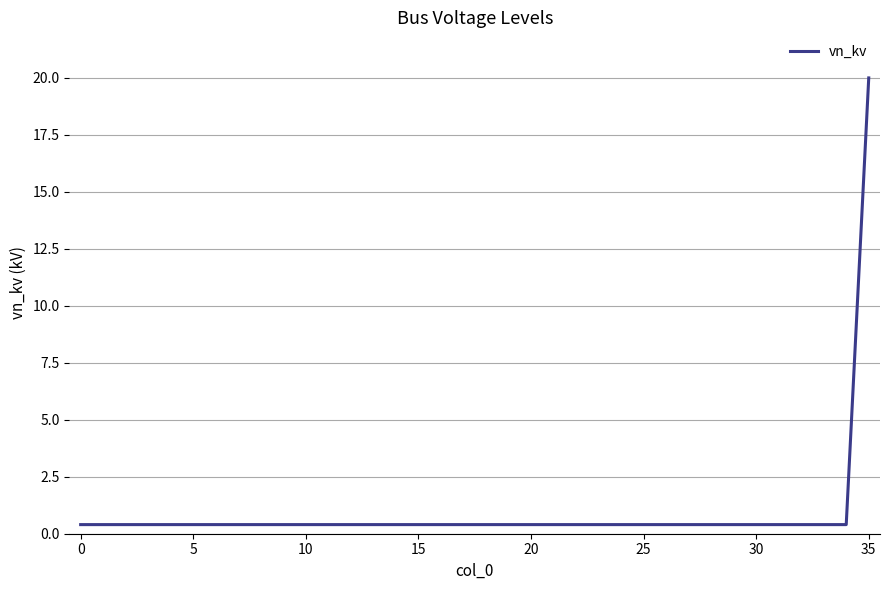

What is the maximum value shown in the chart?

20.0